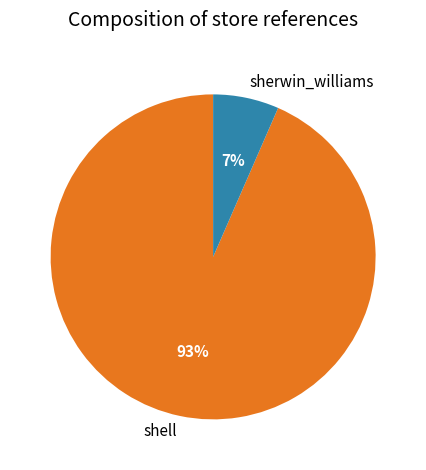

Which has a higher value, shell or sherwin_williams?

shell